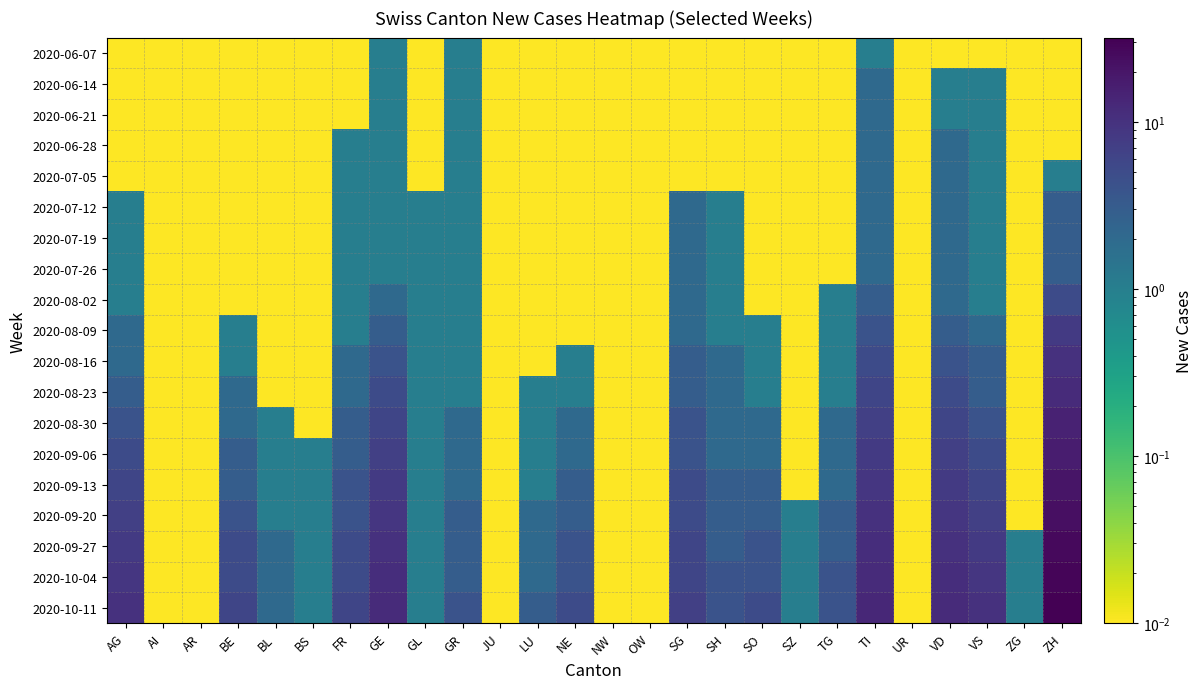

What is the spread (max minus min) of values at ZG?

1.0